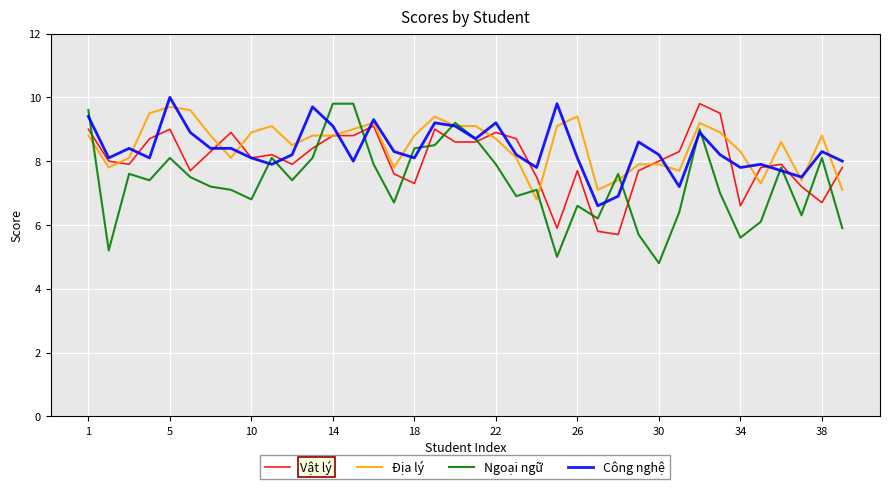

What is the lowest value of the Ngoại ngữ series?

4.8